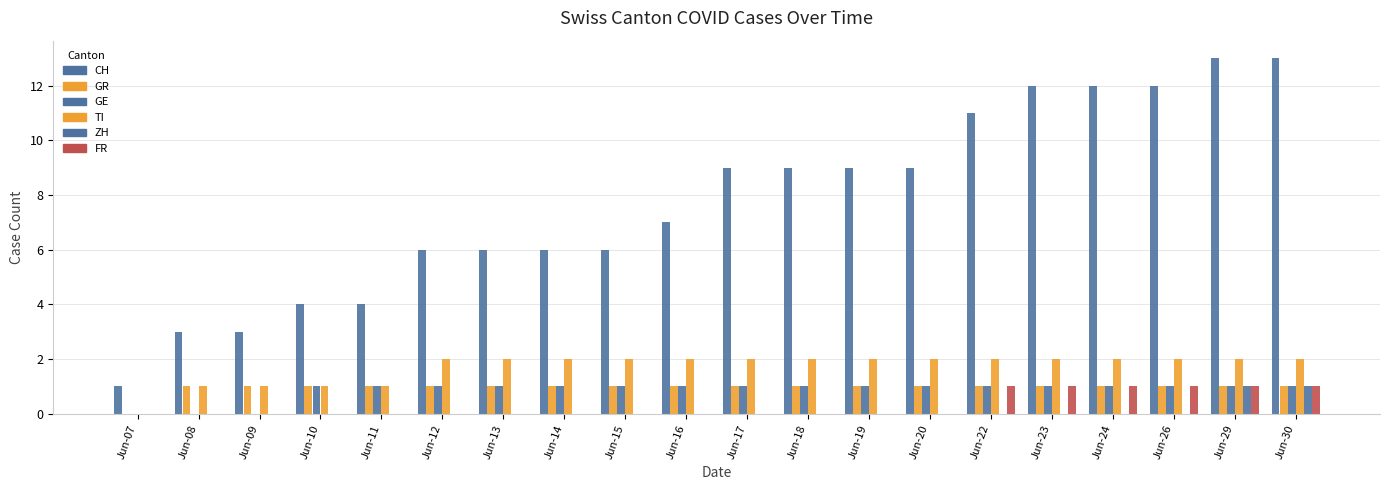

How many groups of bars are there?

20